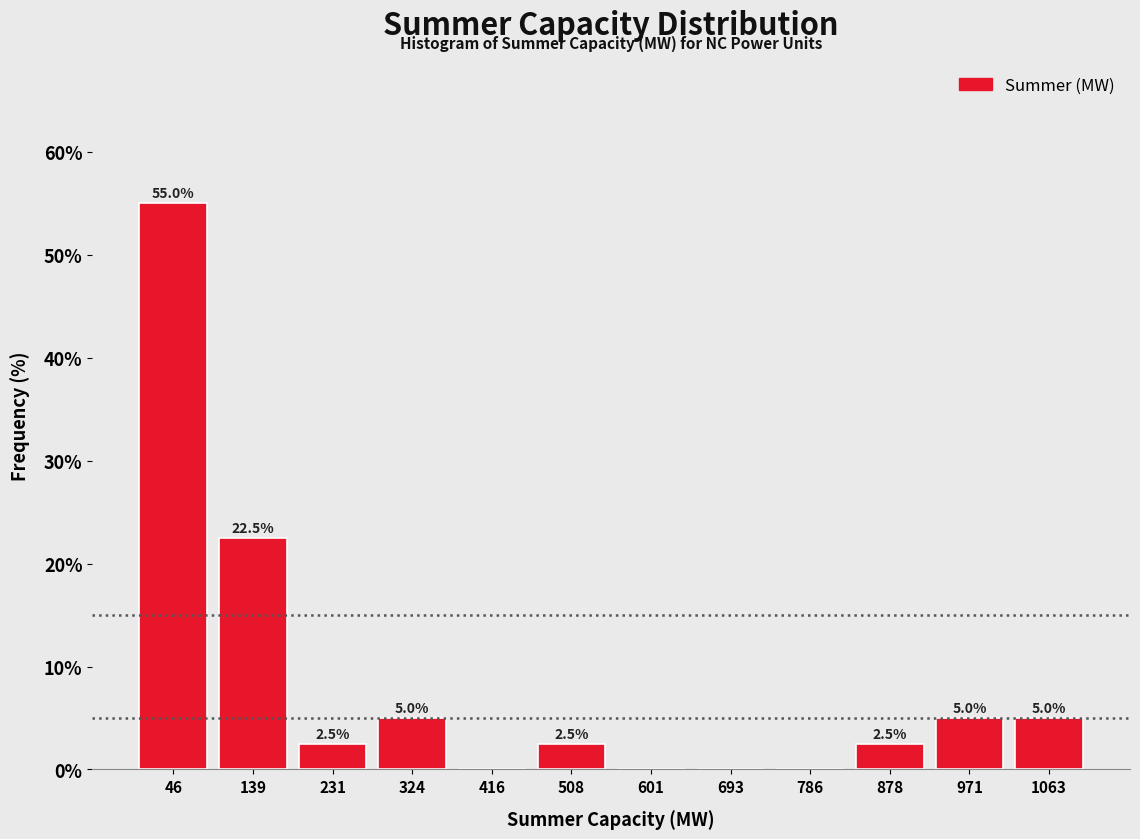

Which range on the x-axis has the tallest bar?

0 to 90